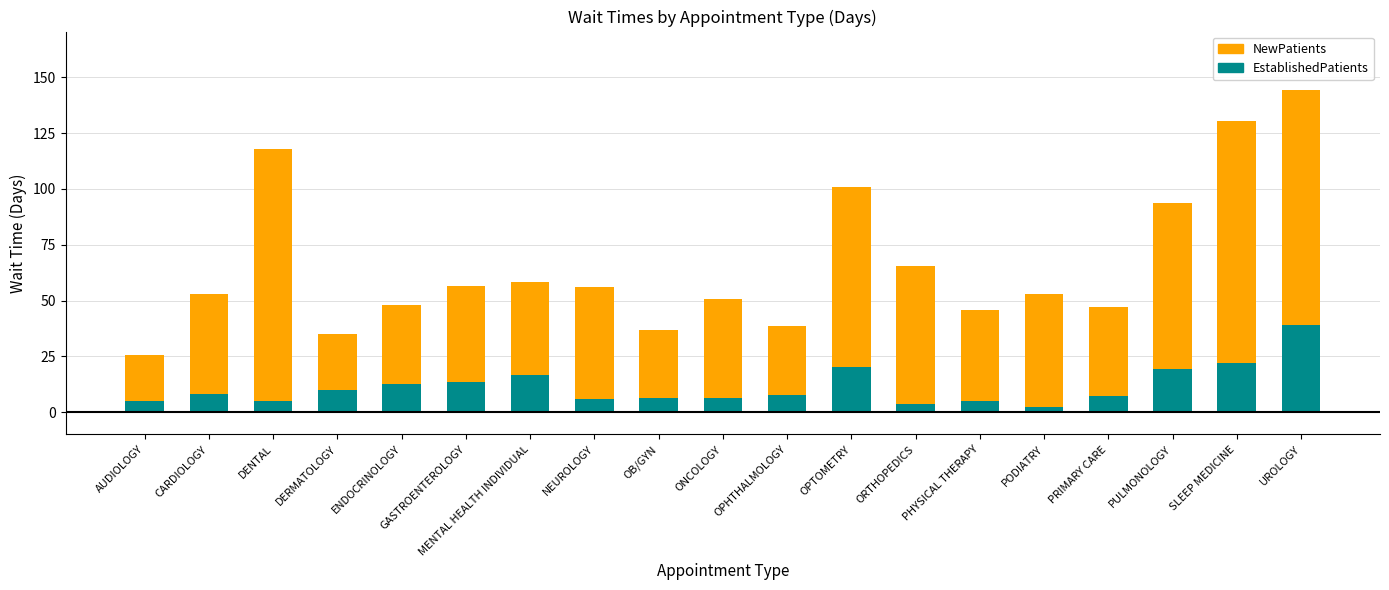

What is the highest value of the EstablishedPatients series?

38.9